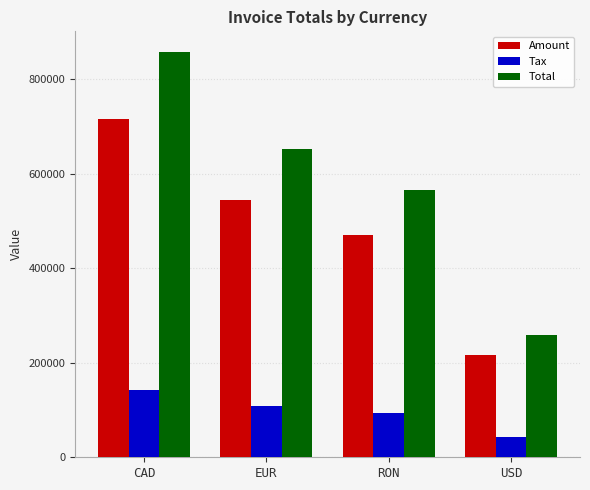

What is the label of the 2nd bar from the right?

RON